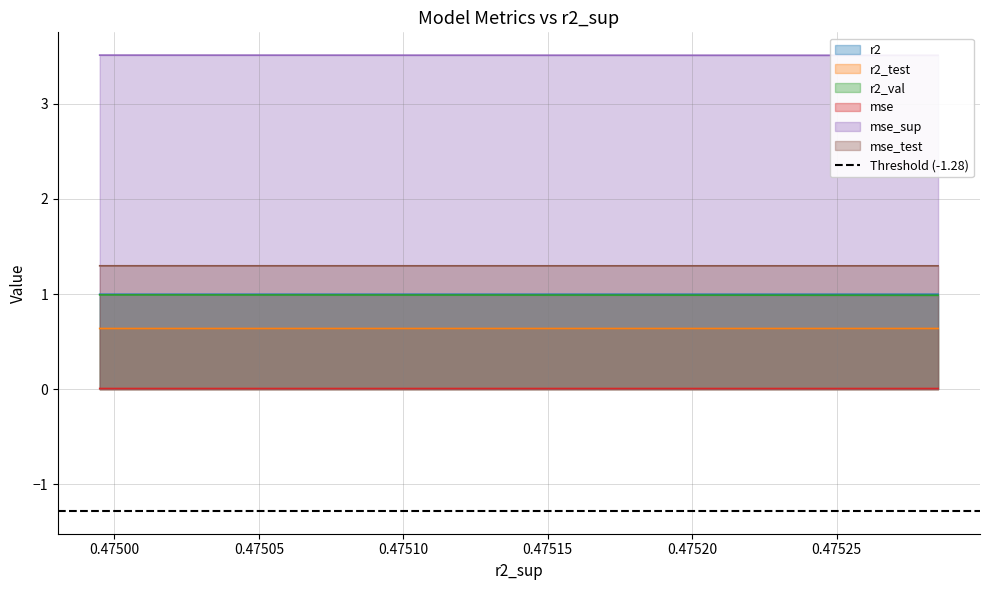

Reading left to right, list all the values displayed in this chart.

r2: model_9_38_9=1.0	model_9_38_8=1.0	model_9_38_7=1.0	model_9_38_6=1.0	model_9_38_5=1.0	model_9_38_4=1.0	model_9_38_3=1.0	model_9_38_2=1.0	model_9_38_1=1.0	model_9_38_0=1.0
r2_test: model_9_38_9=0.6	model_9_38_8=0.6	model_9_38_7=0.6	model_9_38_6=0.6	model_9_38_5=0.6	model_9_38_4=0.6	model_9_38_3=0.6	model_9_38_2=0.6	model_9_38_1=0.6	model_9_38_0=0.6
r2_val: model_9_38_9=1.0	model_9_38_8=1.0	model_9_38_7=1.0	model_9_38_6=1.0	model_9_38_5=1.0	model_9_38_4=1.0	model_9_38_3=1.0	model_9_38_2=1.0	model_9_38_1=1.0	model_9_38_0=1.0
mse: model_9_38_9=0.0	model_9_38_8=0.0	model_9_38_7=0.0	model_9_38_6=0.0	model_9_38_5=0.0	model_9_38_4=0.0	model_9_38_3=0.0	model_9_38_2=0.0	model_9_38_1=0.0	model_9_38_0=0.0
mse_sup: model_9_38_9=3.5	model_9_38_8=3.5	model_9_38_7=3.5	model_9_38_6=3.5	model_9_38_5=3.5	model_9_38_4=3.5	model_9_38_3=3.5	model_9_38_2=3.5	model_9_38_1=3.5	model_9_38_0=3.5
mse_test: model_9_38_9=1.3	model_9_38_8=1.3	model_9_38_7=1.3	model_9_38_6=1.3	model_9_38_5=1.3	model_9_38_4=1.3	model_9_38_3=1.3	model_9_38_2=1.3	model_9_38_1=1.3	model_9_38_0=1.3